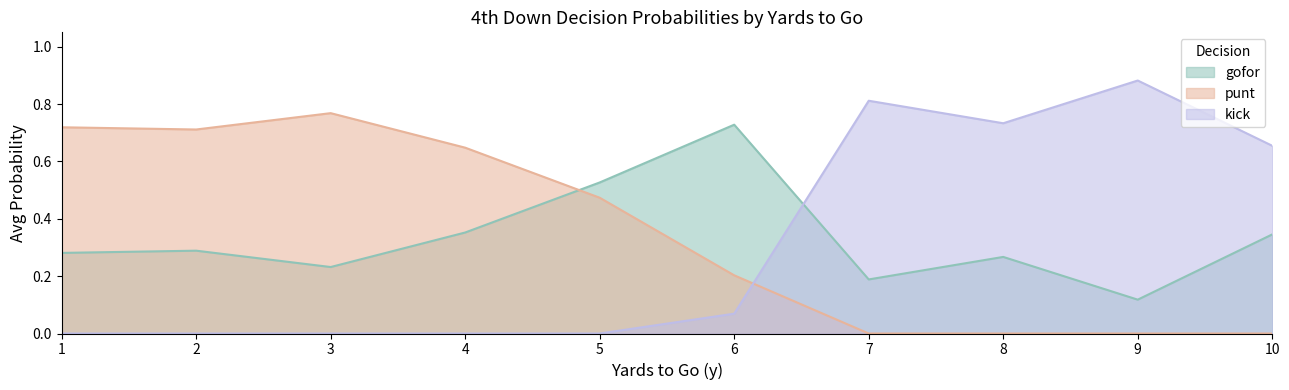

True or false: punt and kick cross at least once.

True